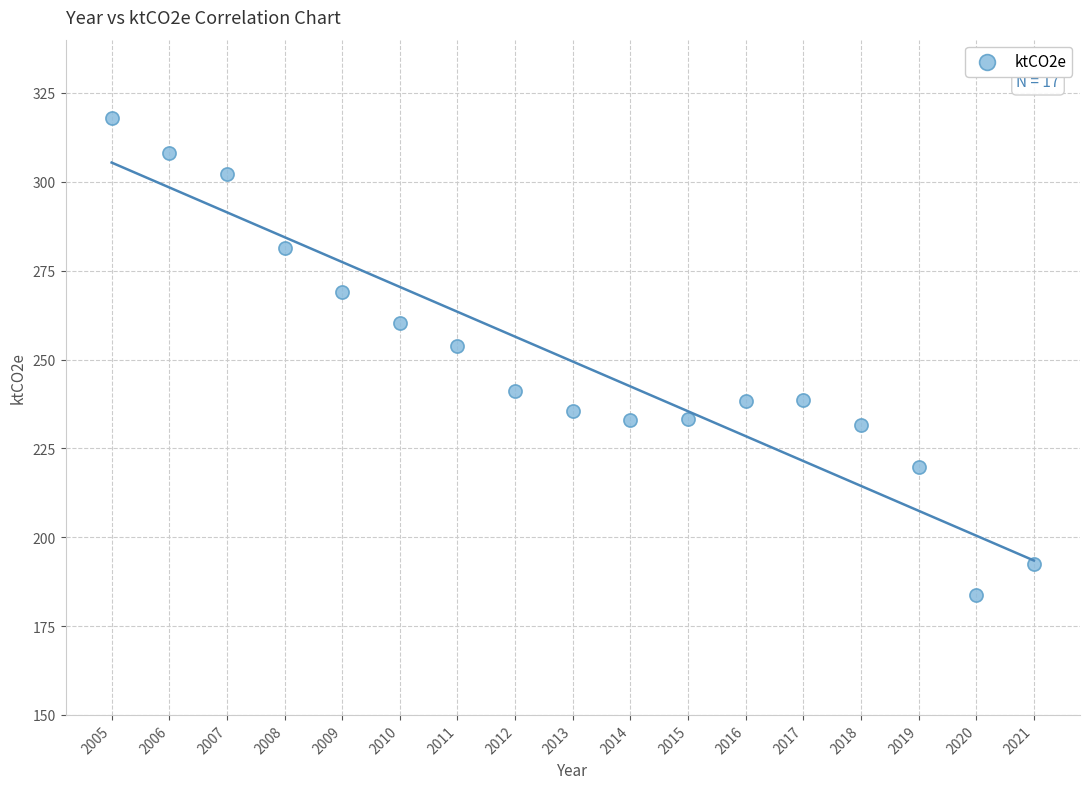

What is the range of Y values (max minus min)?

134.2